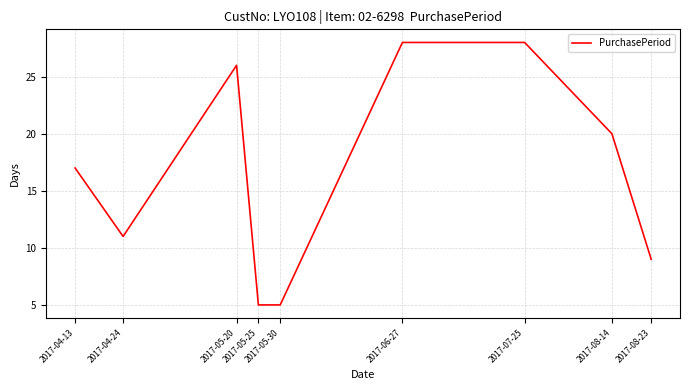

How many lines are shown in the chart?

1